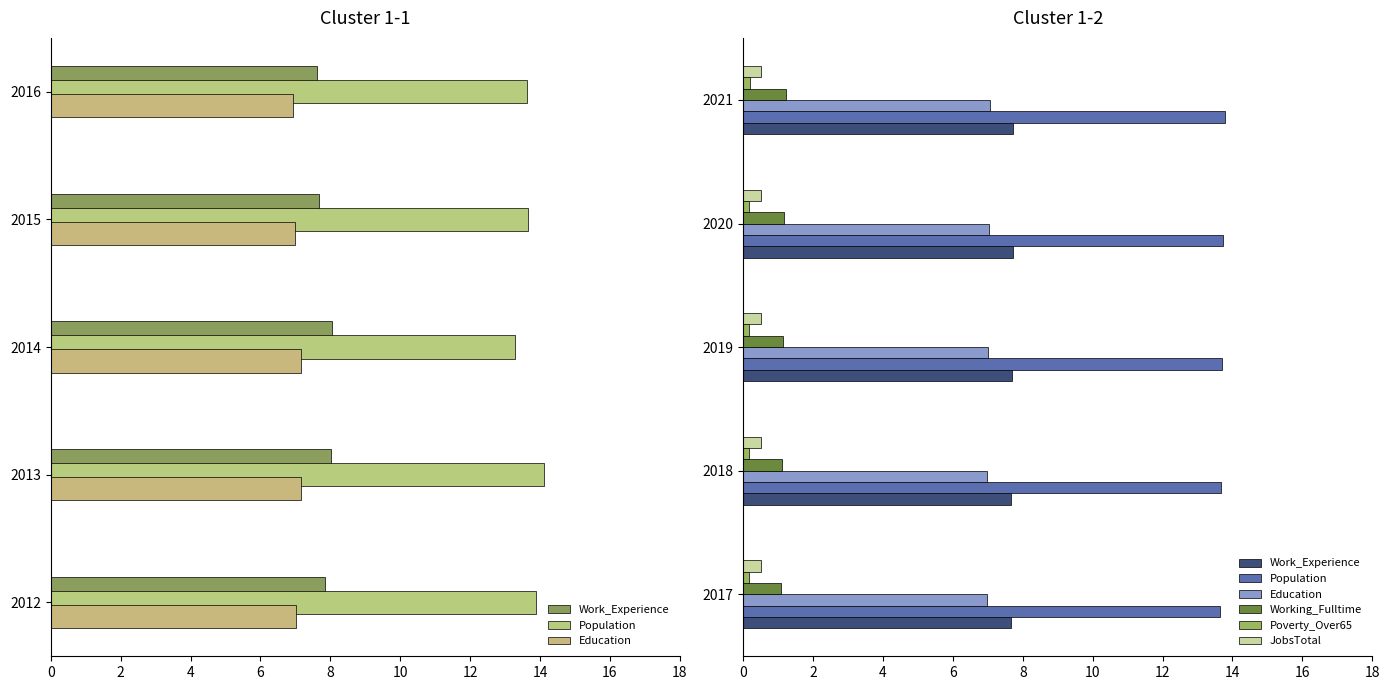

At how many categories does at least one series exceed 0?

5